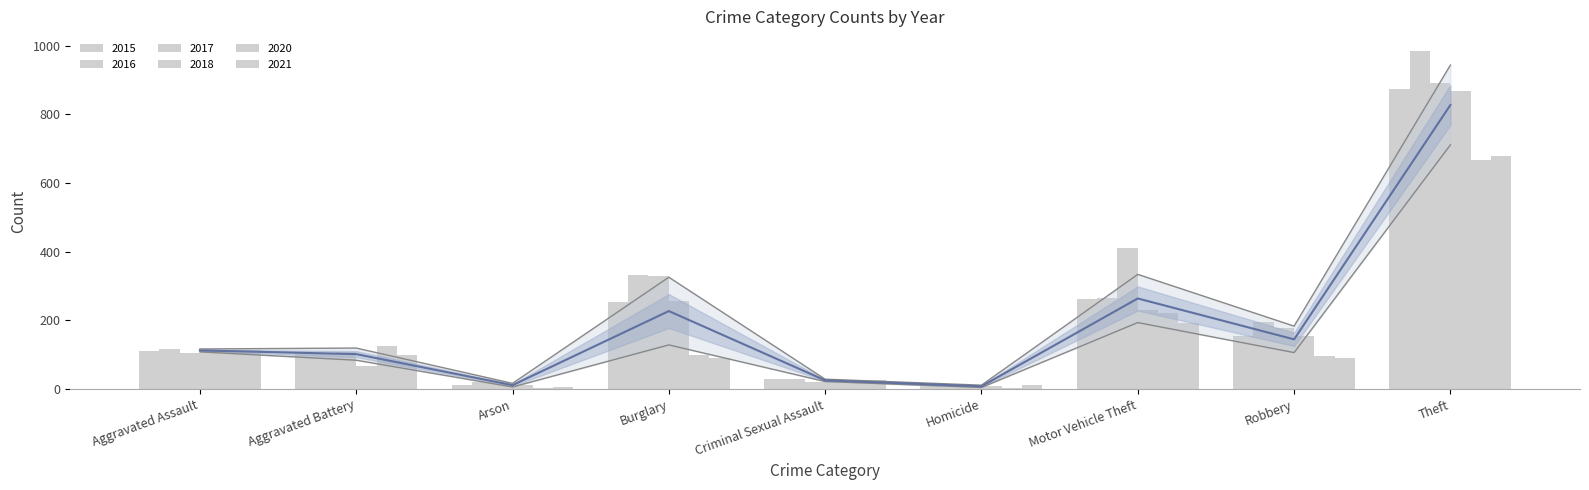

Reading right to left, transcribe all the data shown in this chart.

2015: 874	154	261	9	28	254	13	108	110
2016: 984	194	265	7	30	333	20	102	118
2017: 892	178	411	8	21	329	14	108	105
2018: 868	155	231	10	21	257	12	67	115
2020: 666	97	222	2	27	100	4	126	113
2021: 678	91	193	13	26	90	6	100	115